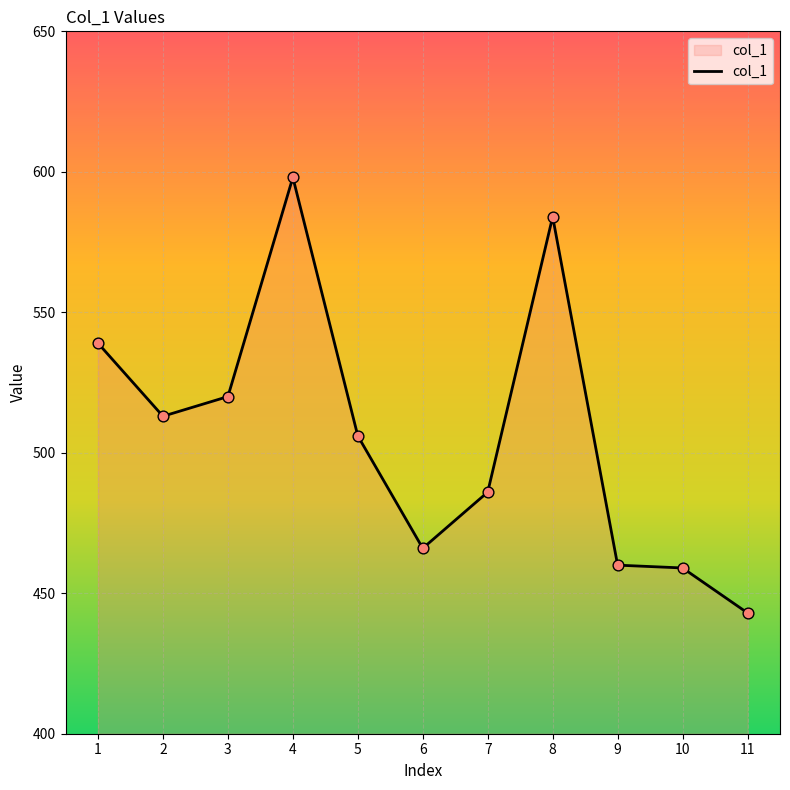

Which has a higher value, 2 or 7?

2